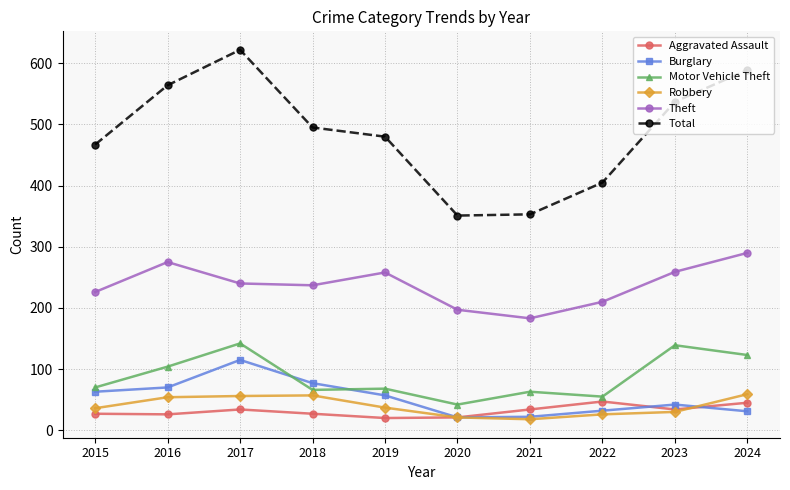

How many data points does each series have?

10